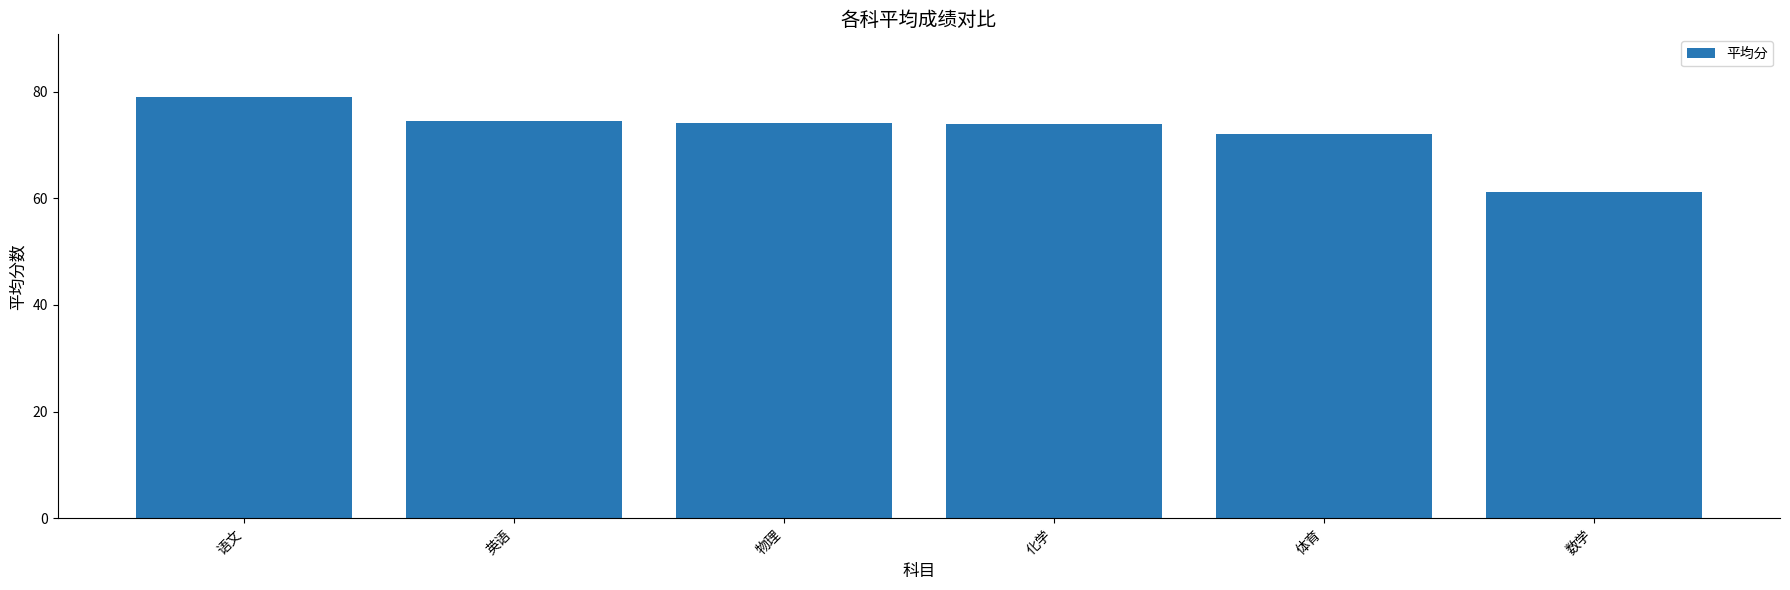

Which label corresponds to the largest value in the chart?

语文